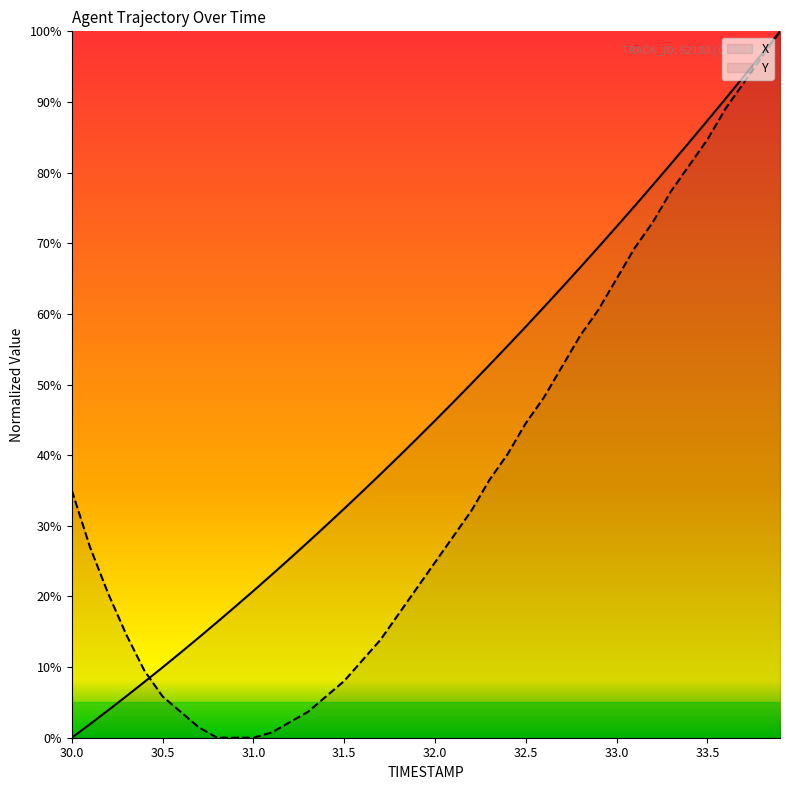

At how many categories does at least one series exceed 78?

8